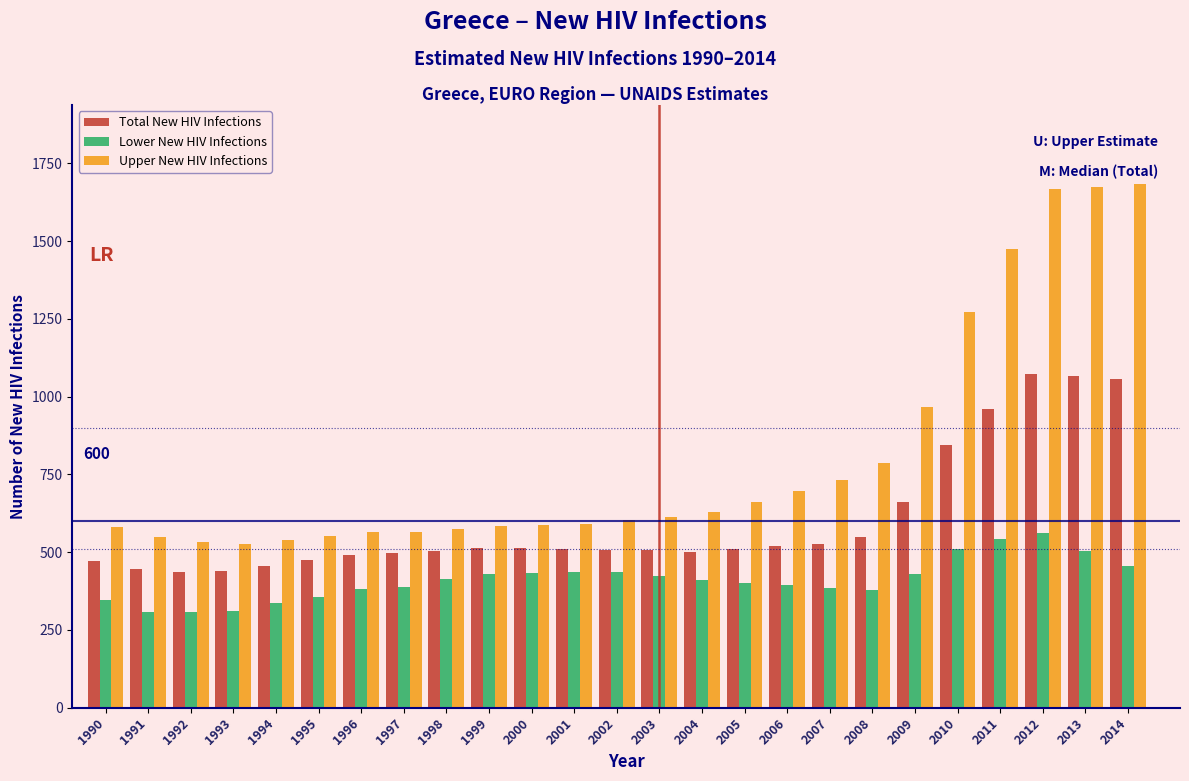

What is the maximum value shown in the chart?

1685